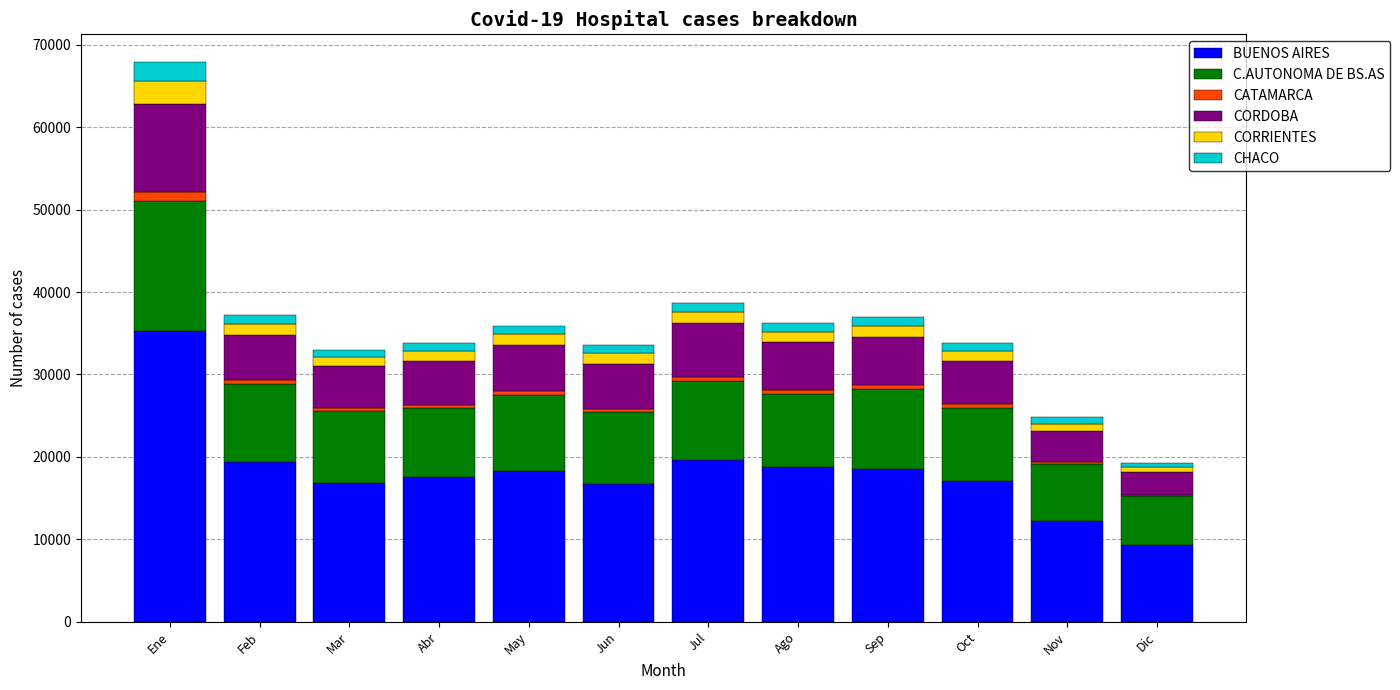

What is the highest value of the BUENOS AIRES series?

35306